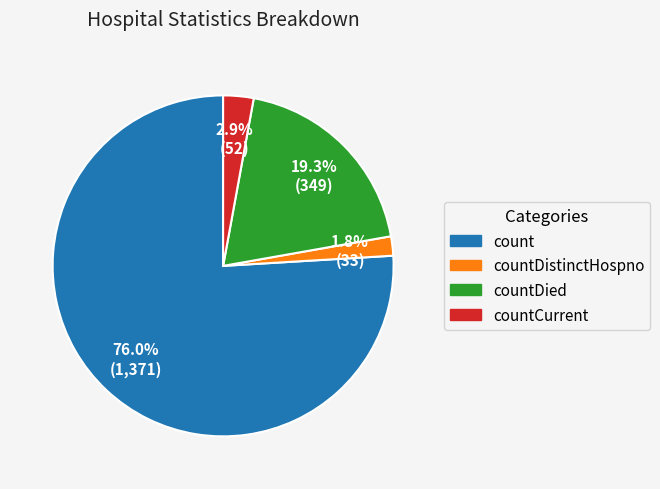

Which slice represents more than half of the pie?

count